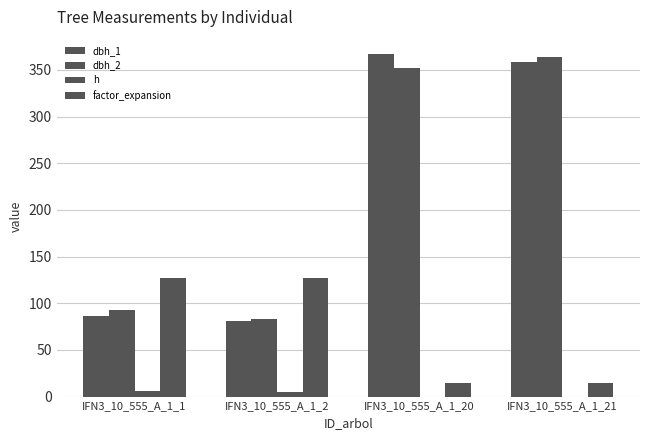

Reading left to right, list all the values displayed in this chart.

dbh_1: 86.0	81.0	367.0	358.0
dbh_2: 93.0	83.0	352.0	364.0
h: 5.7	5.2	0.0	0.0
factor_expansion: 127.3	127.3	14.2	14.2